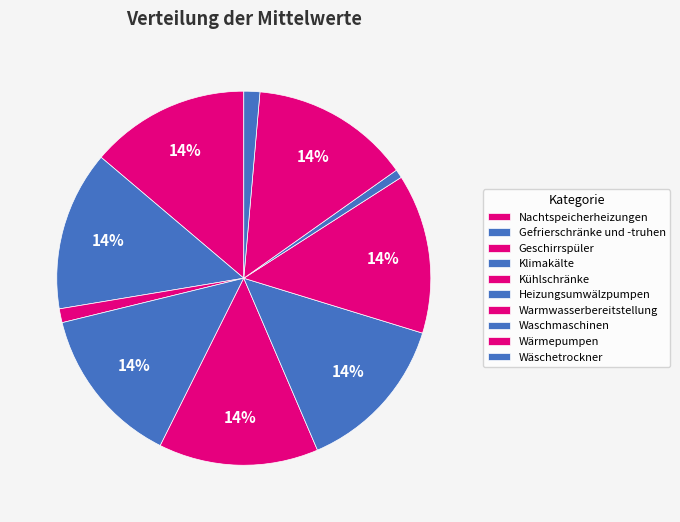

Count the number of slices in the pie.

10